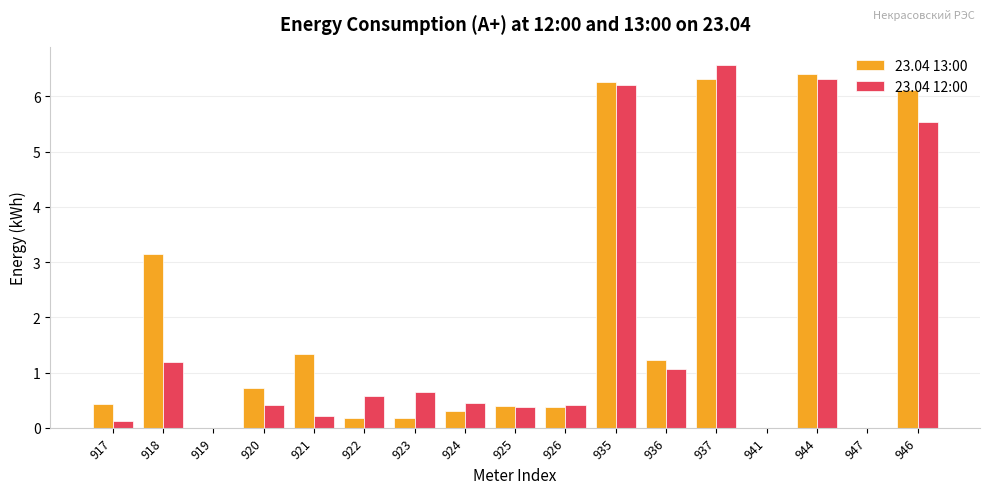

Are the bars horizontal?

No